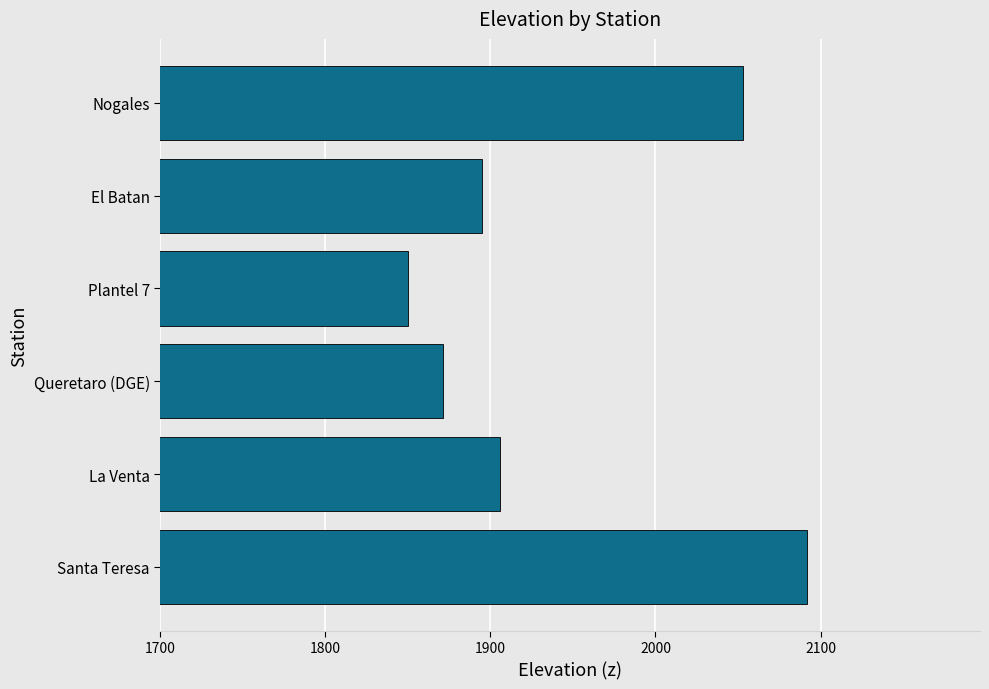

Reading top to bottom, extract all data points from this chart.

2053	1895	1850	1871	1906	2092